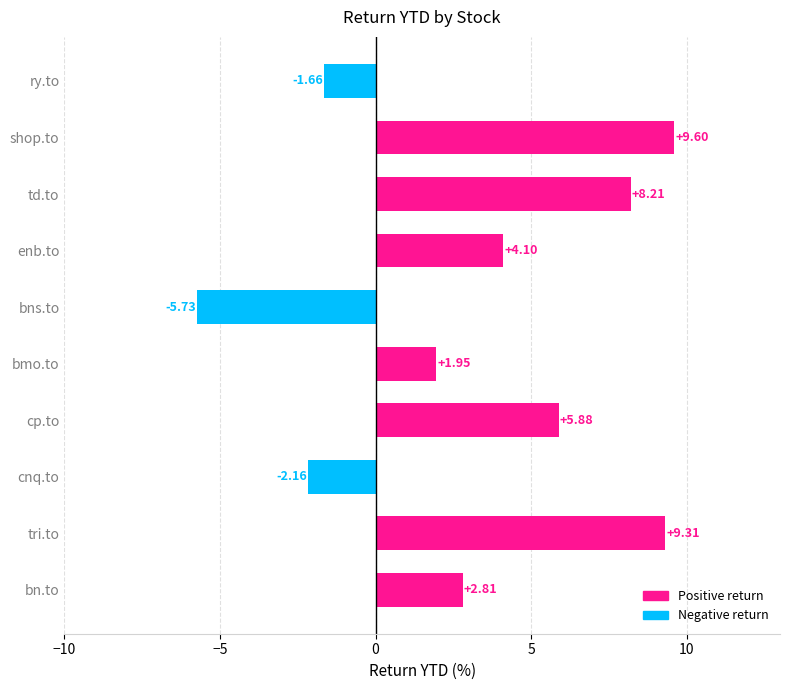

What is the difference between the maximum and minimum values?

15.3